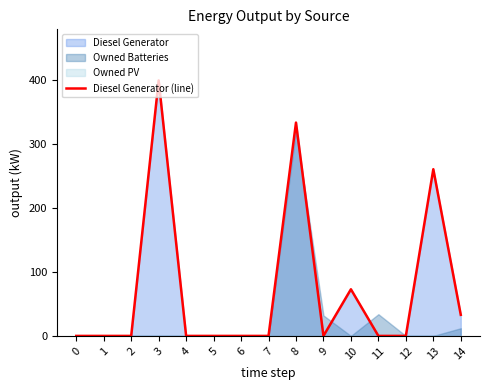

How many points are lower than both their immediate neighbors (excluding endpoints)?

1